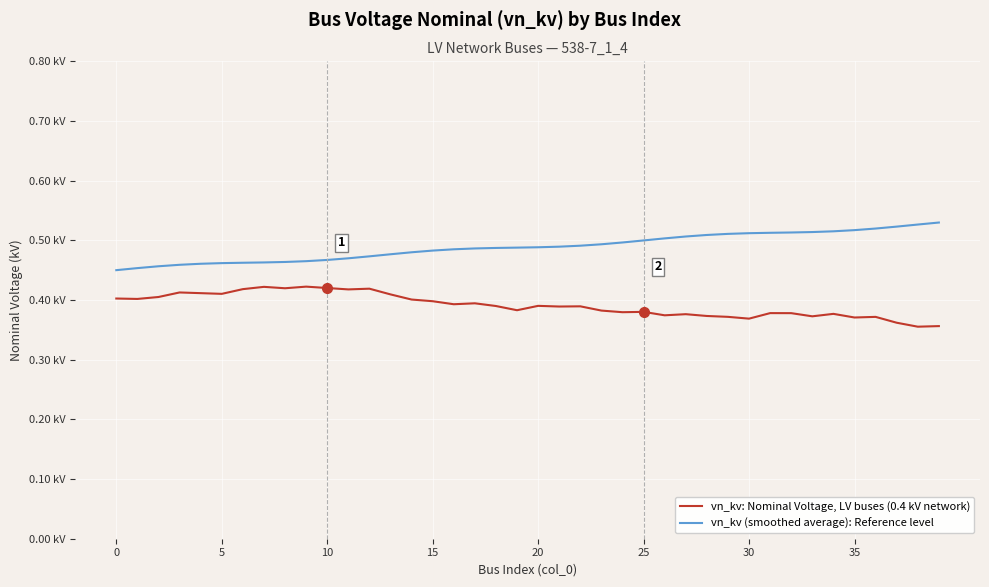

At which category is the sum across all series the highest?

12